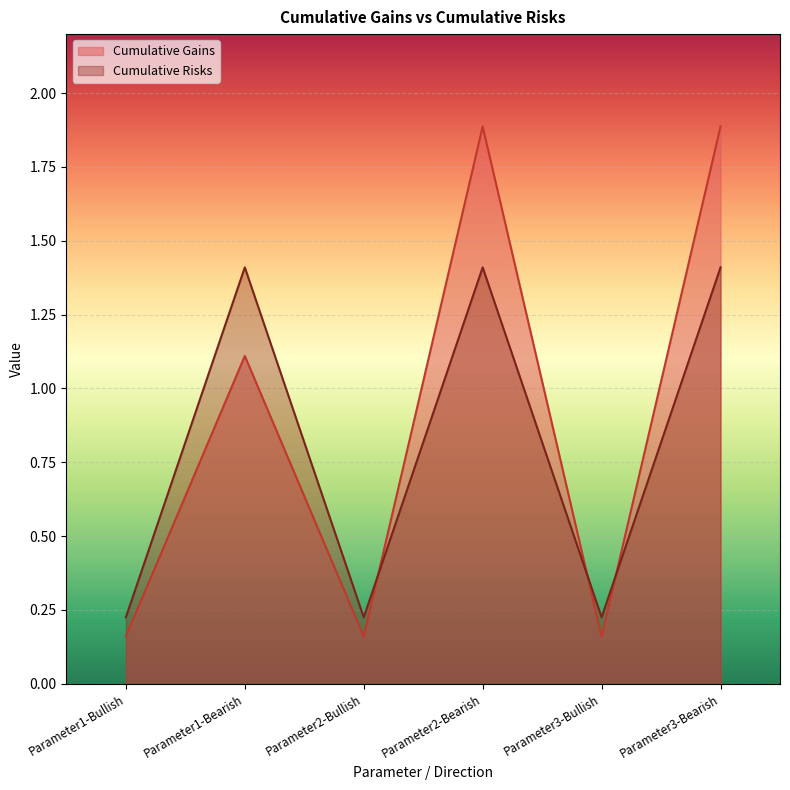

What is the difference between the highest and lowest values at Parameter1-Bullish?

0.1